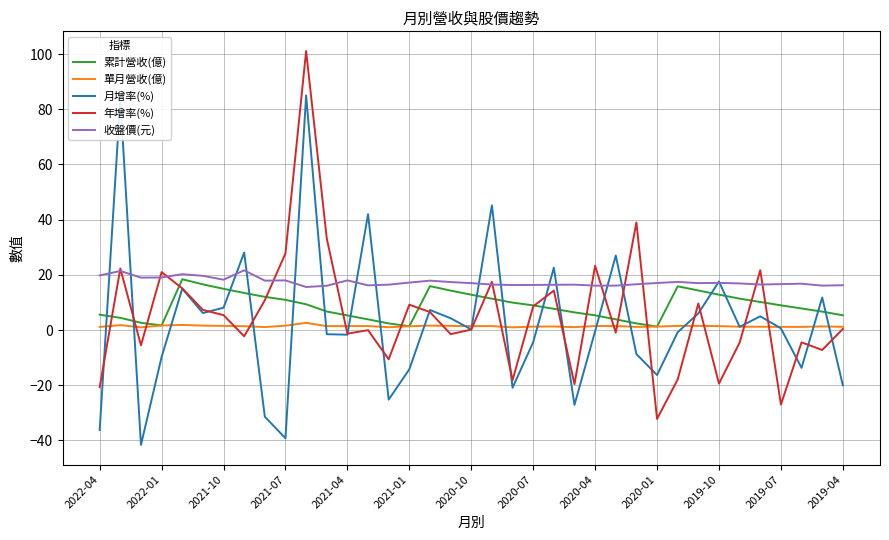

Which series has the largest total across all categories?

收盤價(元)